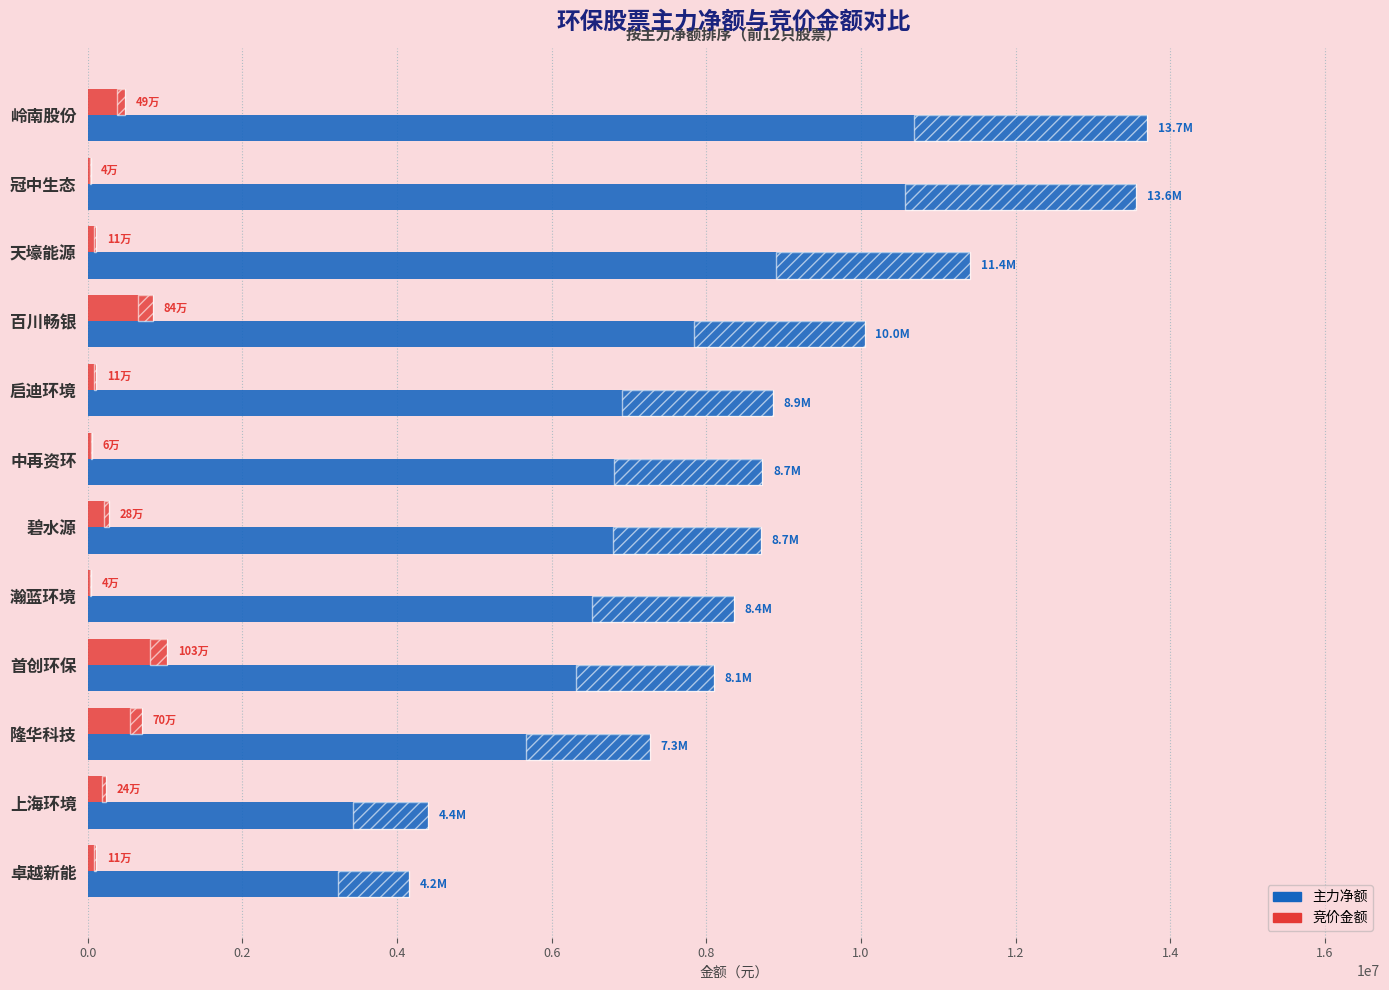

How many bars are there in total?

24